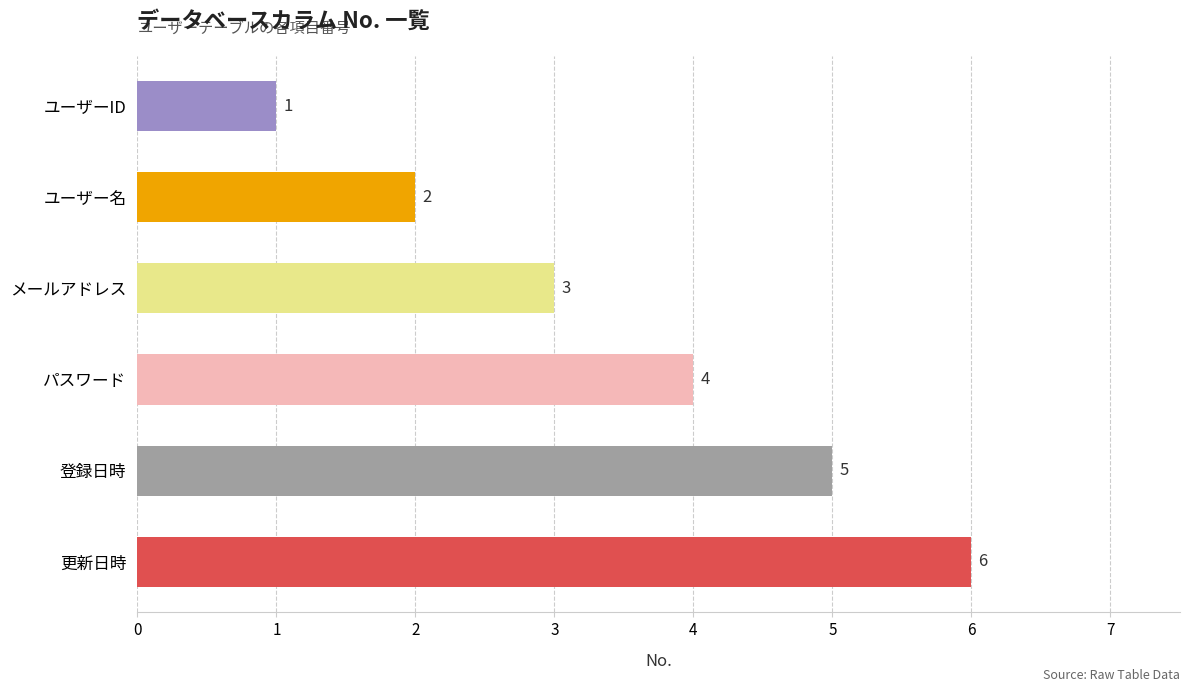

The value at 更新日時 is 3. True or false?

False